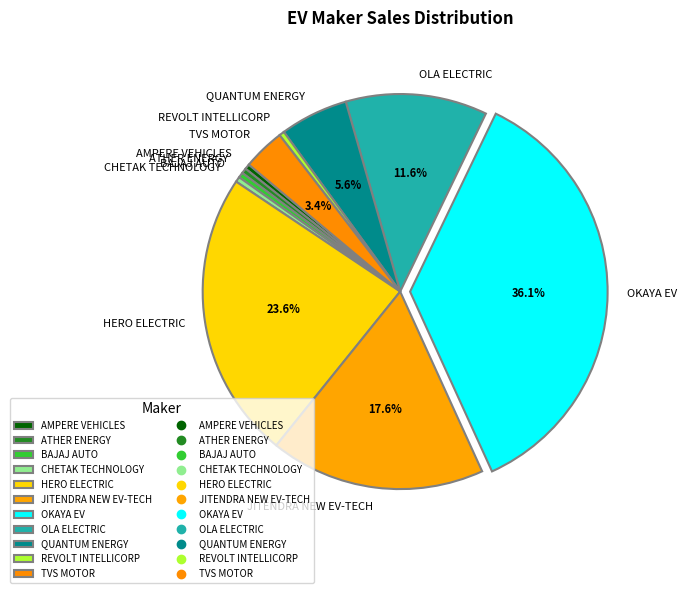

Which has a higher value, OLA ELECTRIC or REVOLT INTELLICORP?

OLA ELECTRIC